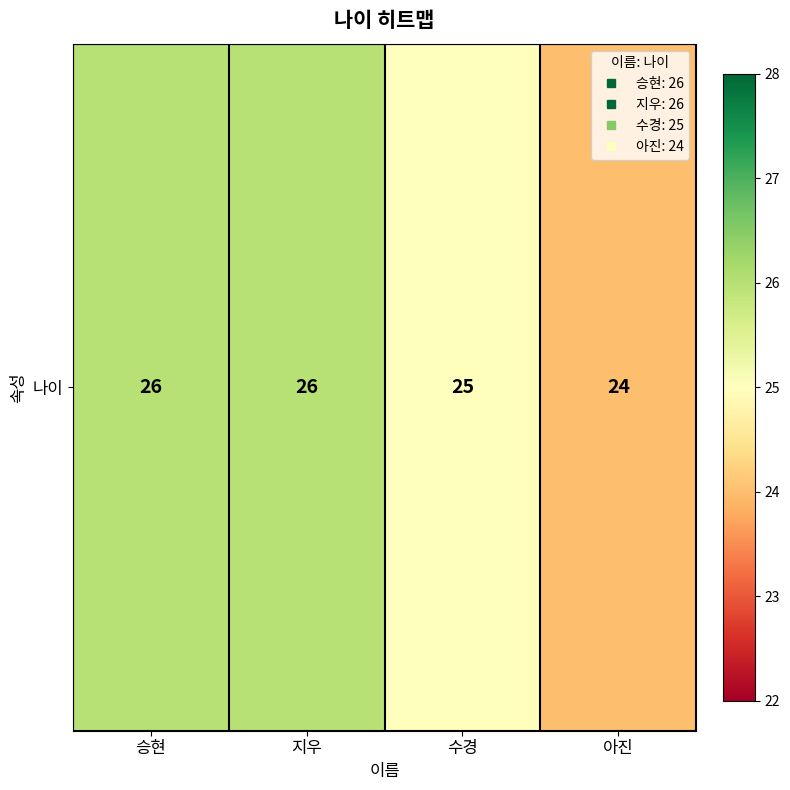

What is the difference between the values at 수경 and 승현?

1